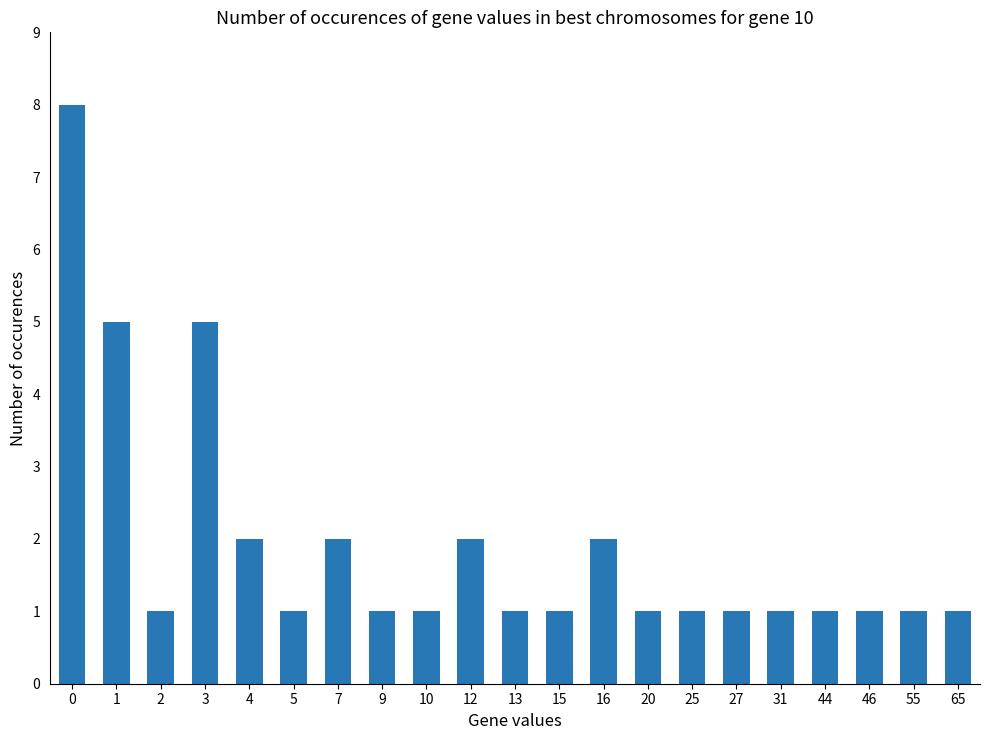

Are the bars horizontal?

No